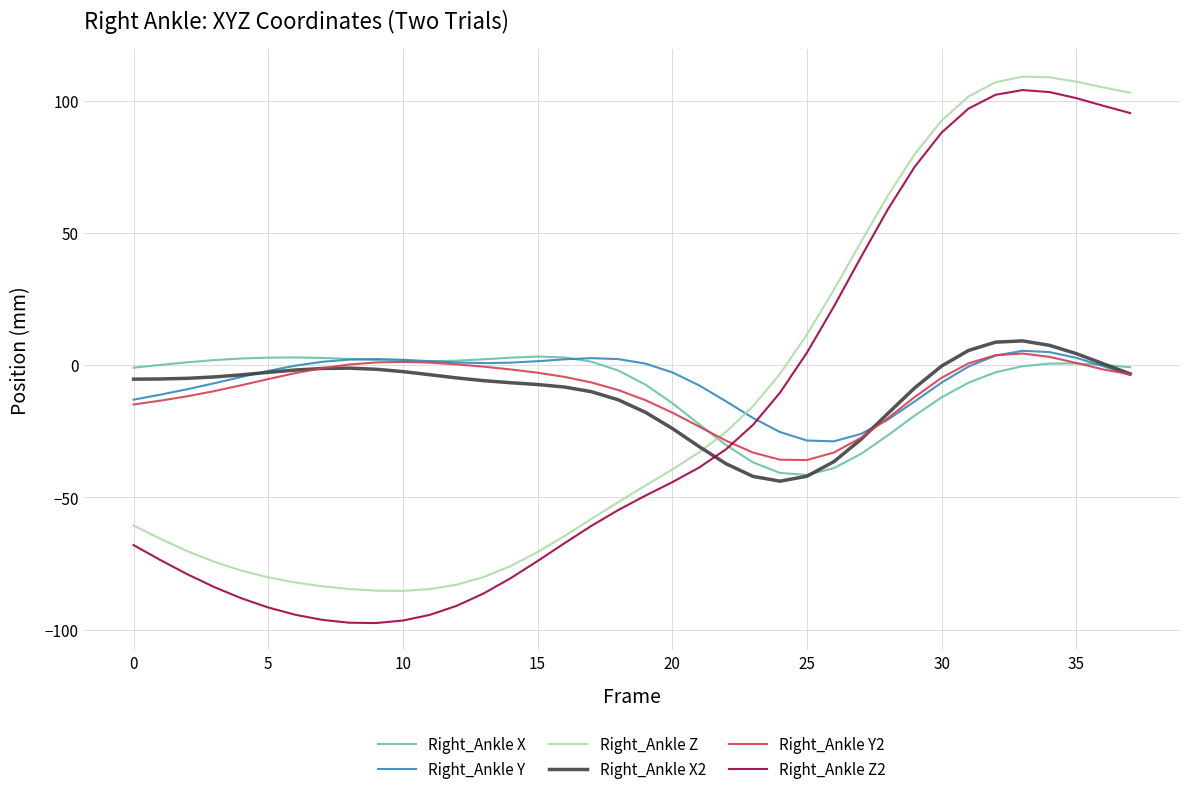

After their last crossing, which series has the higher values: Right_Ankle Y or Right_Ankle Z2?

Right_Ankle Z2